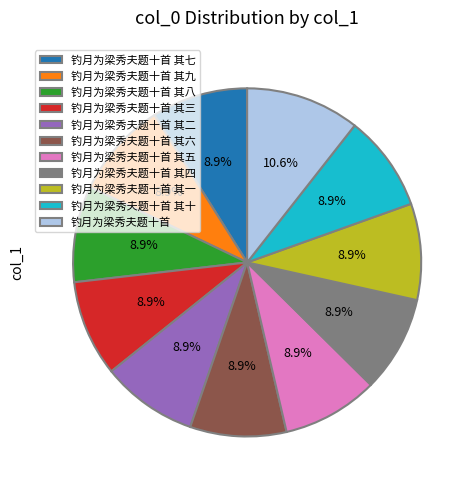

True or false: 钓月为梁秀夫题十首 其五 accounts for 1% of the total.

False